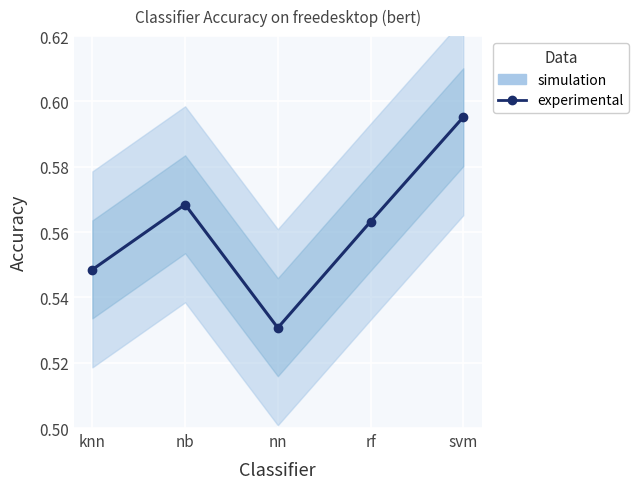

Reading left to right, what are all the values shown in this chart?

knn=0.5	nb=0.6	nn=0.5	rf=0.6	svm=0.6